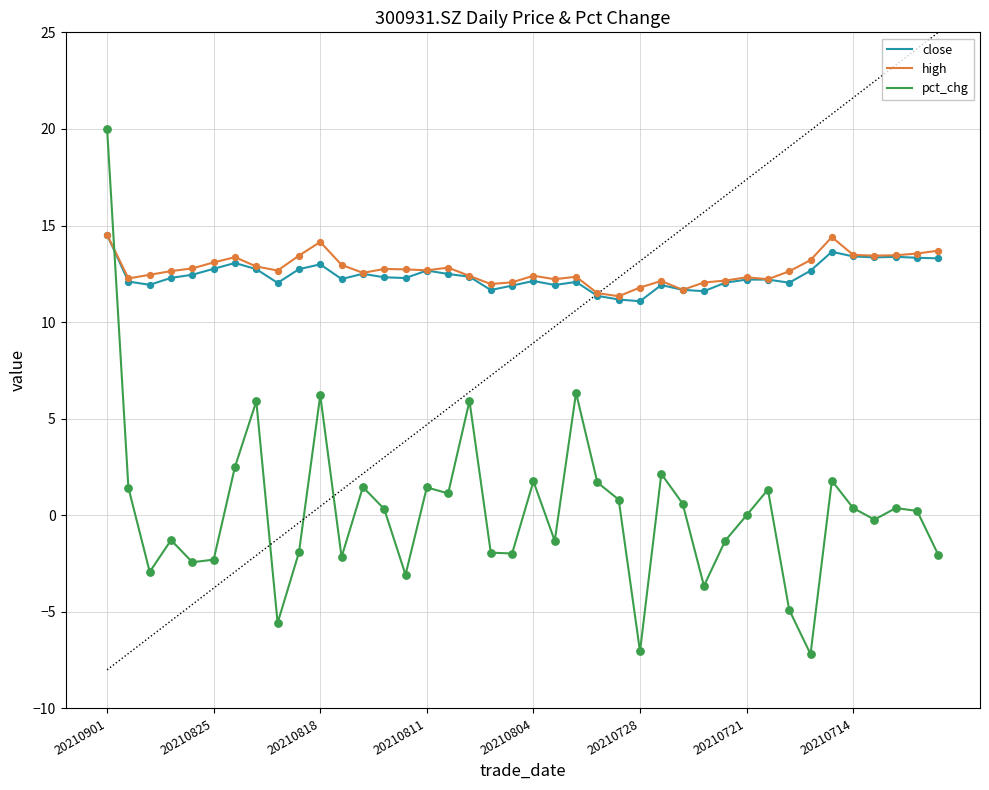

At how many categories does at least one series exceed 19?

1